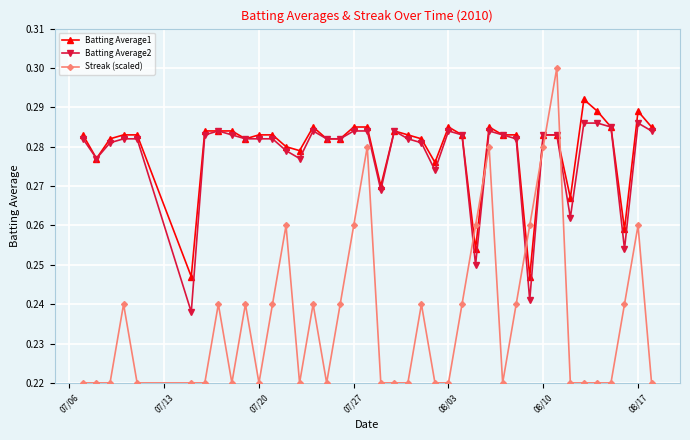

How many Streak (scaled) values are between 0 and 1?

40